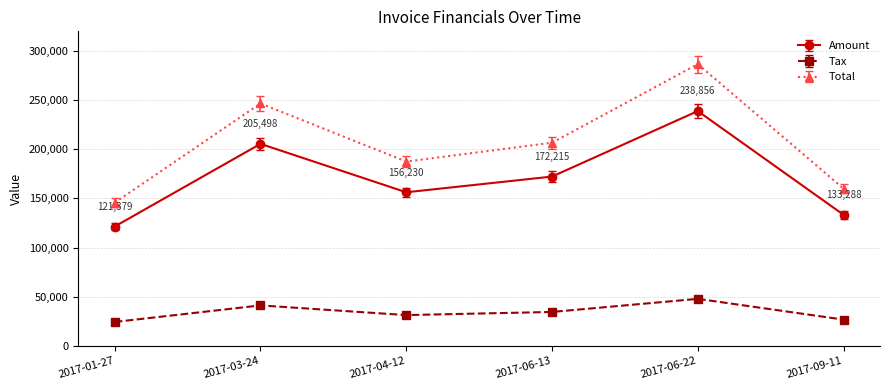

Reading right to left, what are all the values shown in this chart?

Amount: 2017-09-11=133288.0	2017-06-22=238856.0	2017-06-13=172215.0	2017-04-12=156230.0	2017-03-24=205498.0	2017-01-27=121379.0
Tax: 2017-09-11=26657.6	2017-06-22=47771.2	2017-06-13=34443.0	2017-04-12=31246.0	2017-03-24=41099.6	2017-01-27=24275.8
Total: 2017-09-11=159946.0	2017-06-22=286627.0	2017-06-13=206658.0	2017-04-12=187476.0	2017-03-24=246598.0	2017-01-27=145655.0